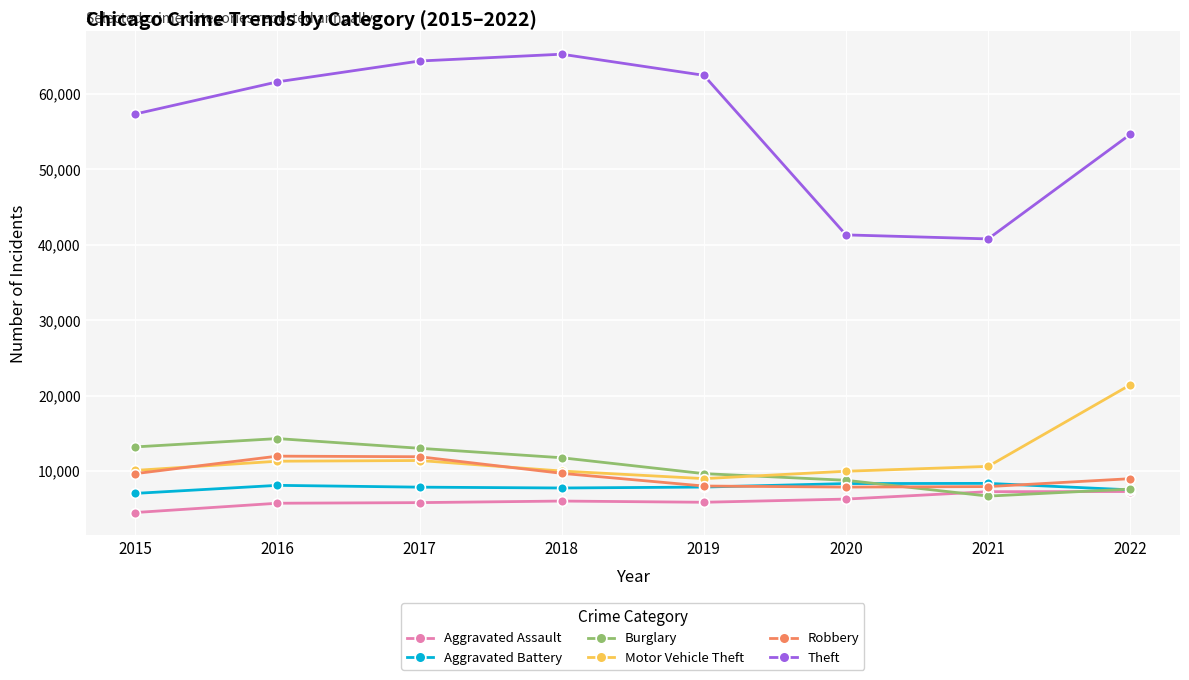

In Motor Vehicle Theft, how many points are lower than both neighbors (excluding endpoints)?

1